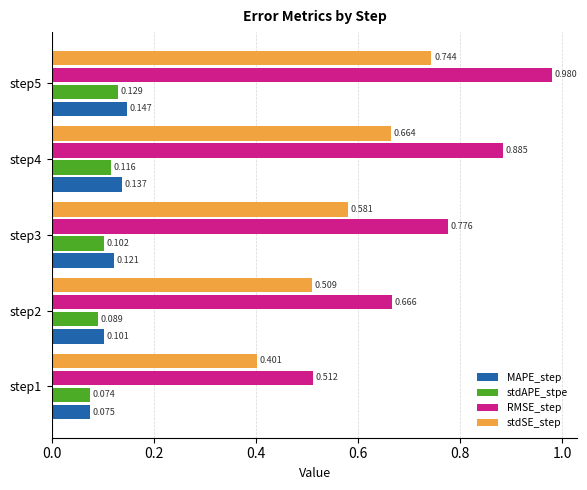

What are all the series names shown in the legend?

MAPE_step, stdAPE_stpe, RMSE_step, stdSE_step